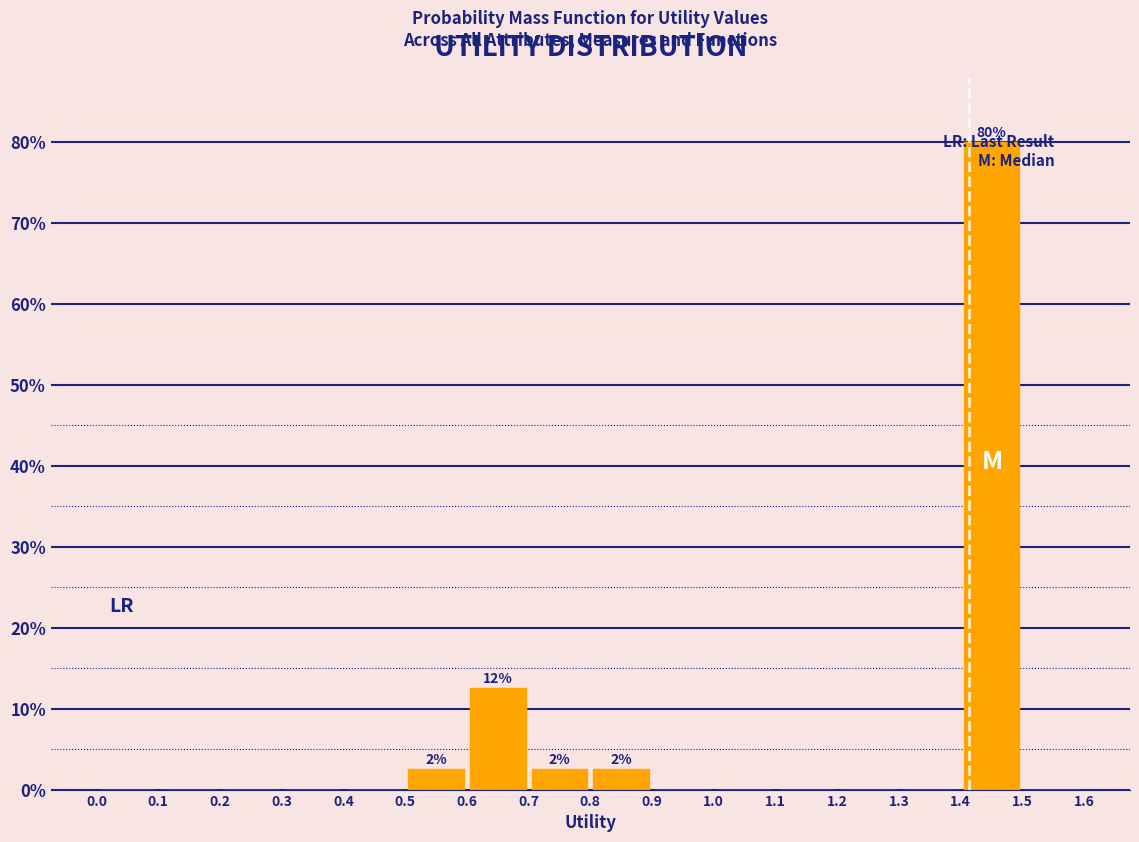

Over which range of the x-axis is the bar tallest?

1.4 to 1.5